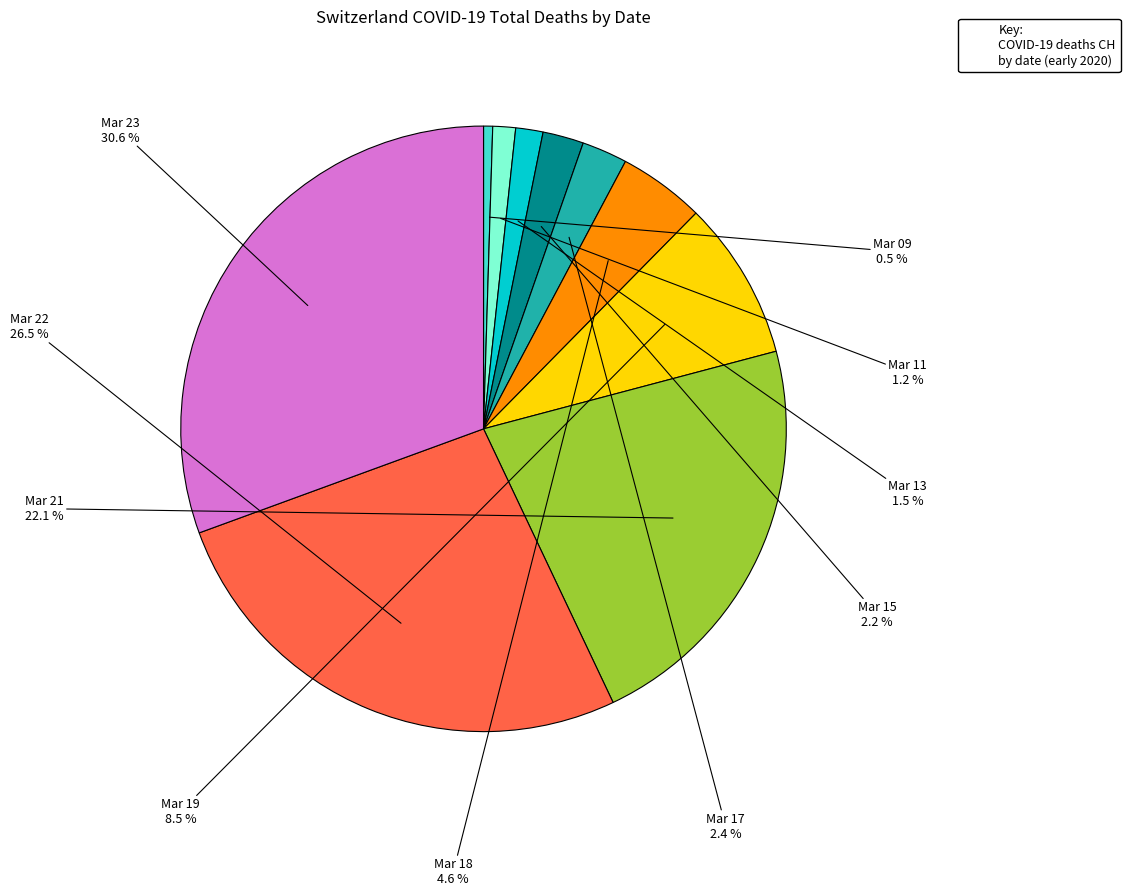

Which category has the biggest portion of the pie?

Mar 23